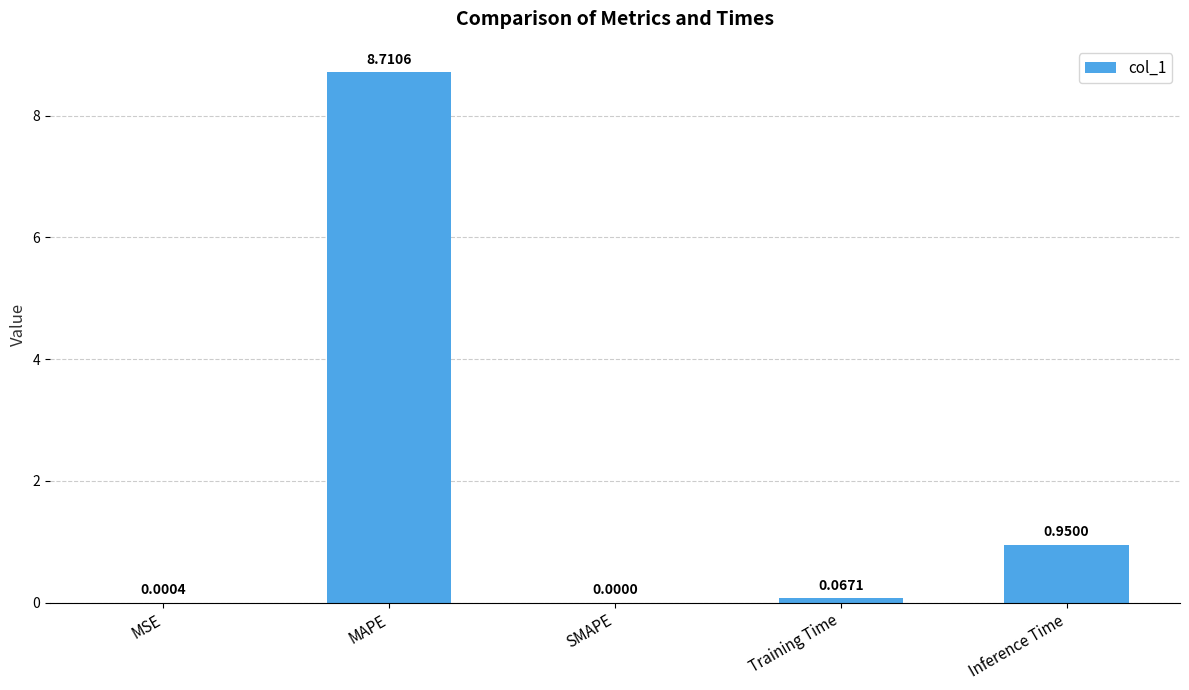

Which label corresponds to the largest value in the chart?

MAPE